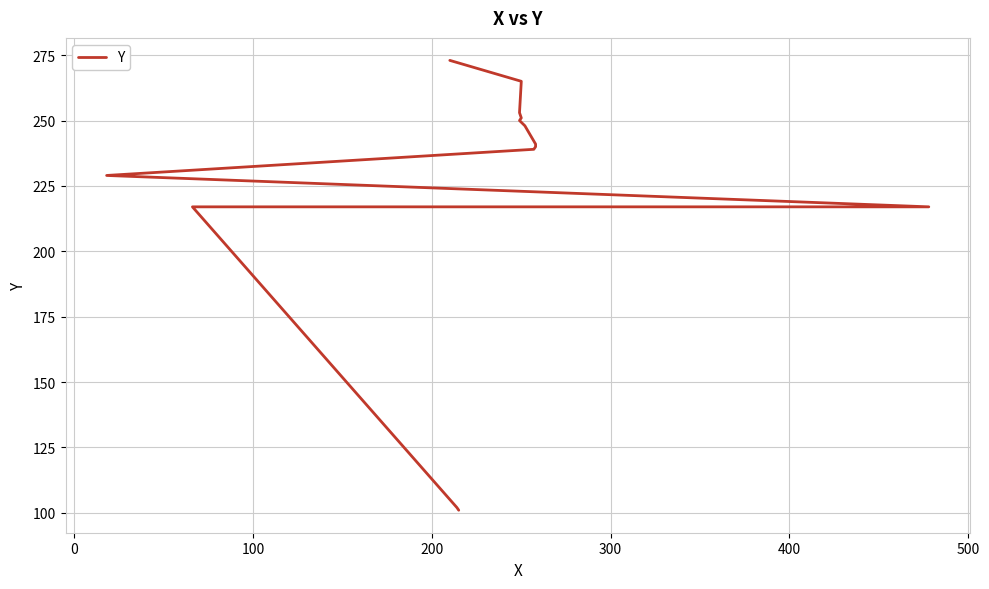

How many lines are shown in the chart?

1